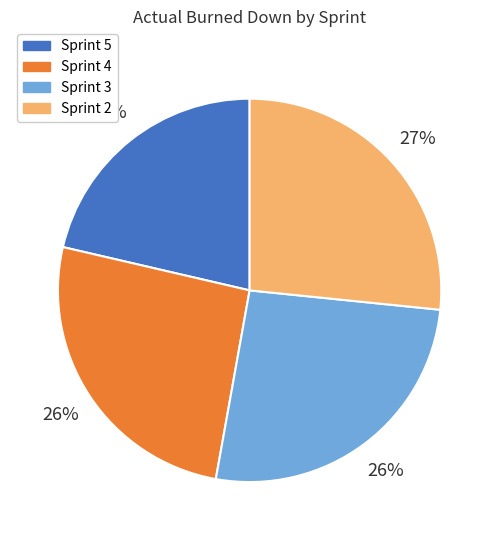

The Sprint 5 slice represents 21% of the pie. True or false?

True